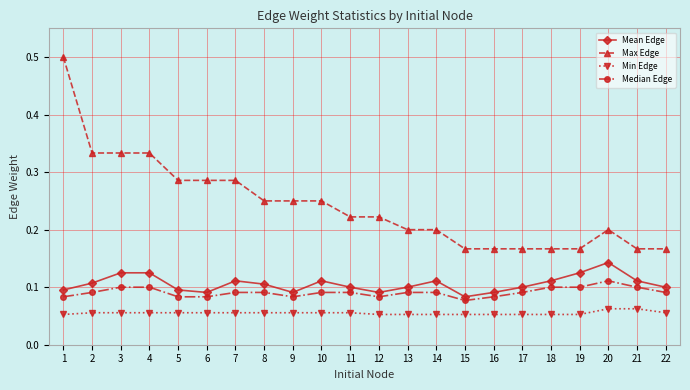

Which series has the largest range (max minus min)?

Max Edge